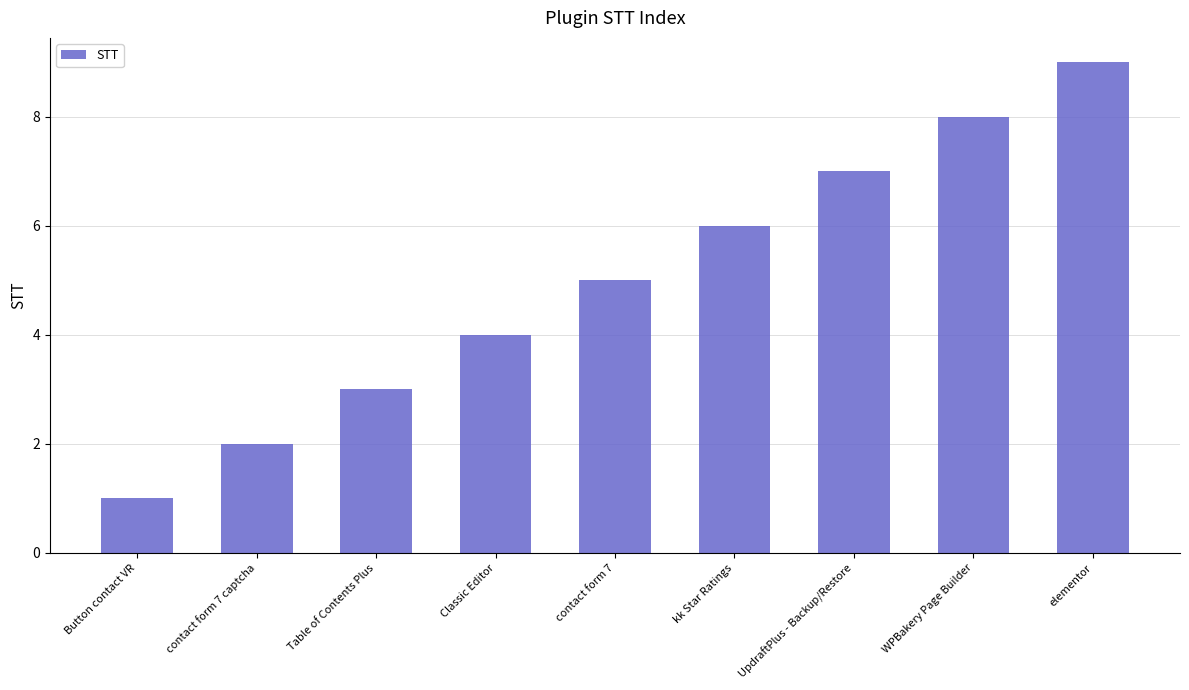

Reading left to right, what are all the values shown in this chart?

1	2	3	4	5	6	7	8	9